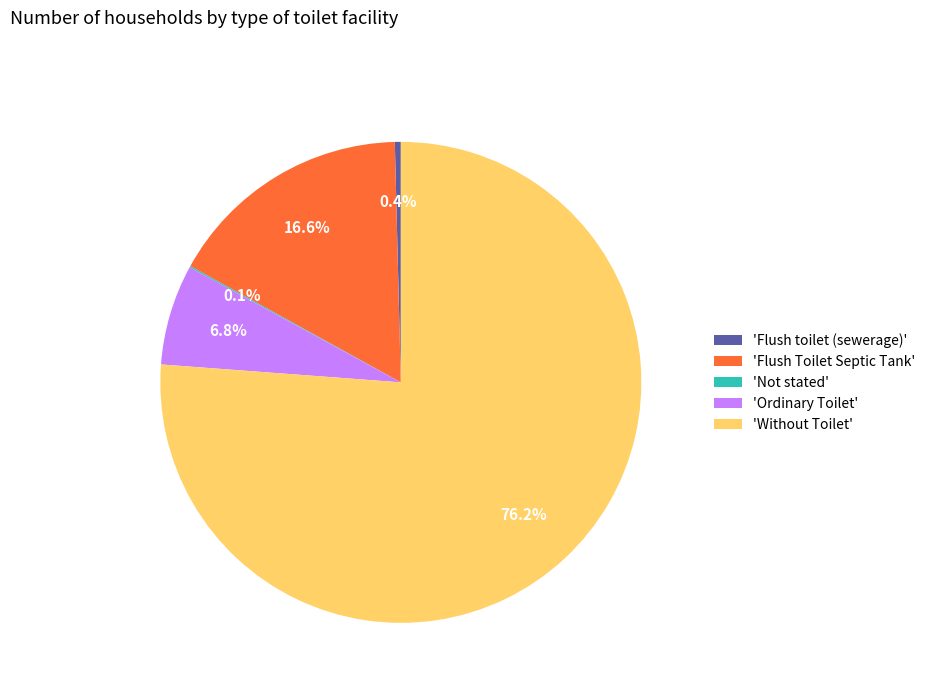

Which has a higher value, 'Ordinary Toilet' or 'Flush Toilet Septic Tank'?

'Flush Toilet Septic Tank'